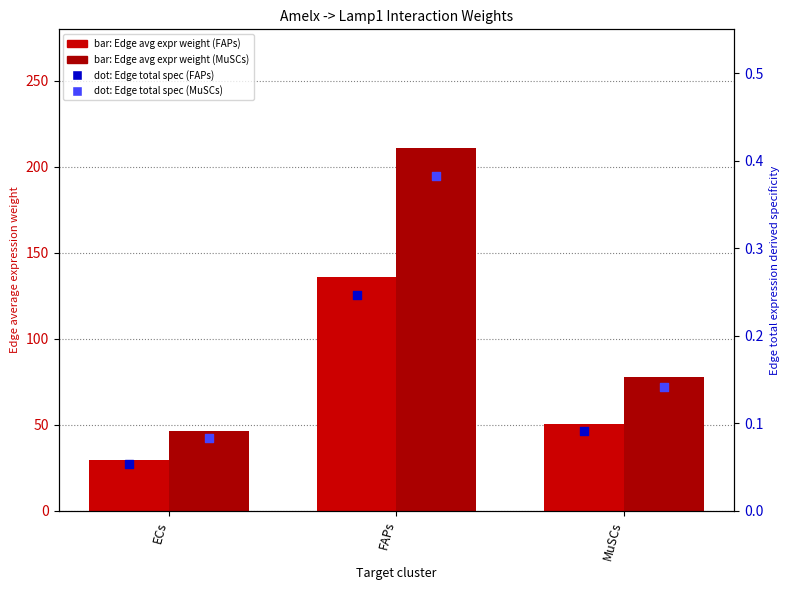

Which series reaches the minimum Y coordinate?

Edge total expr derived spec (FAPs)